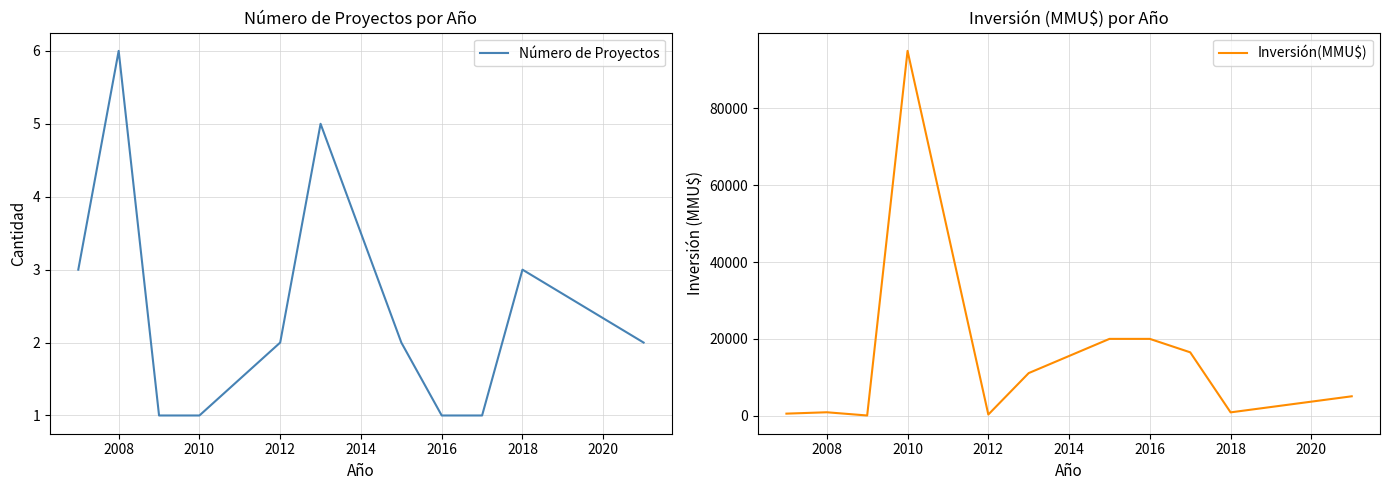

Where does the Inversión(MMU$) series first go above 5050?

2010